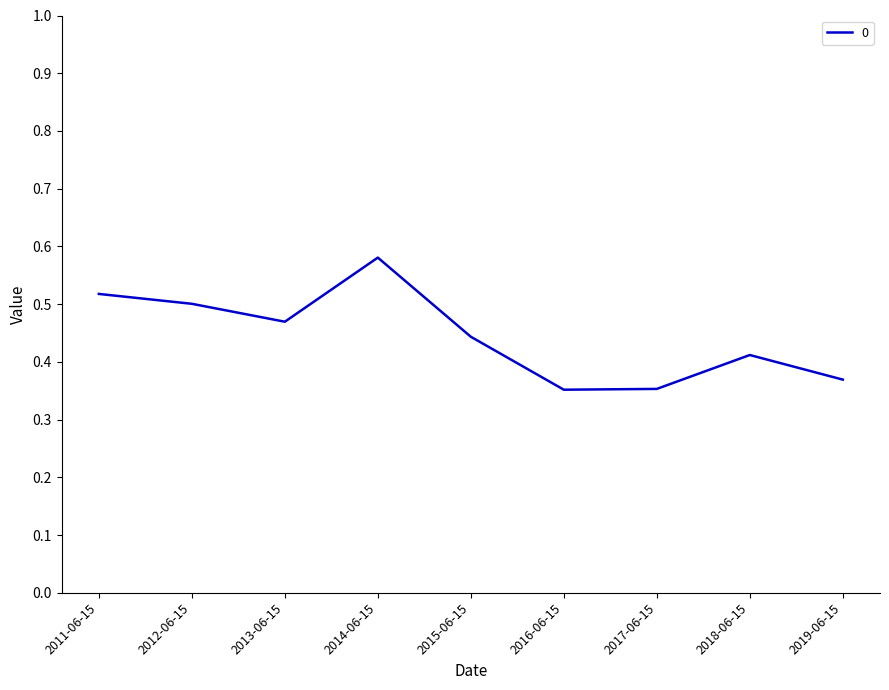

What is the sum of the values at 2019-06-15 and 2017-06-15?

0.7